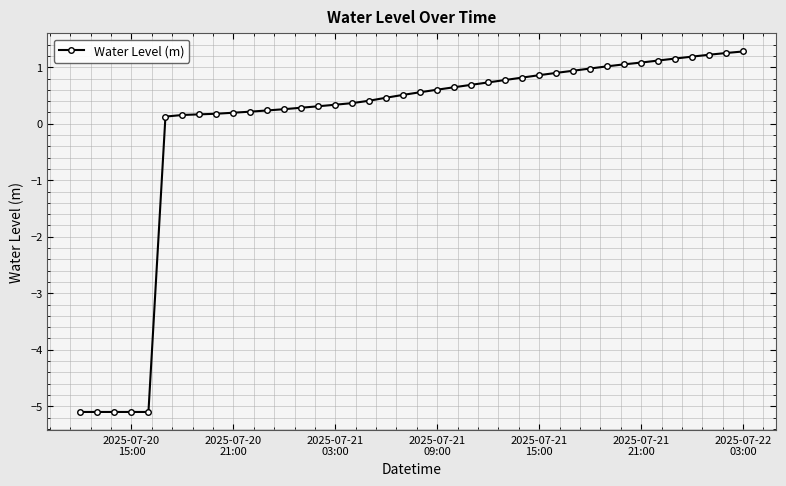

What is the smallest value displayed?

-5.1